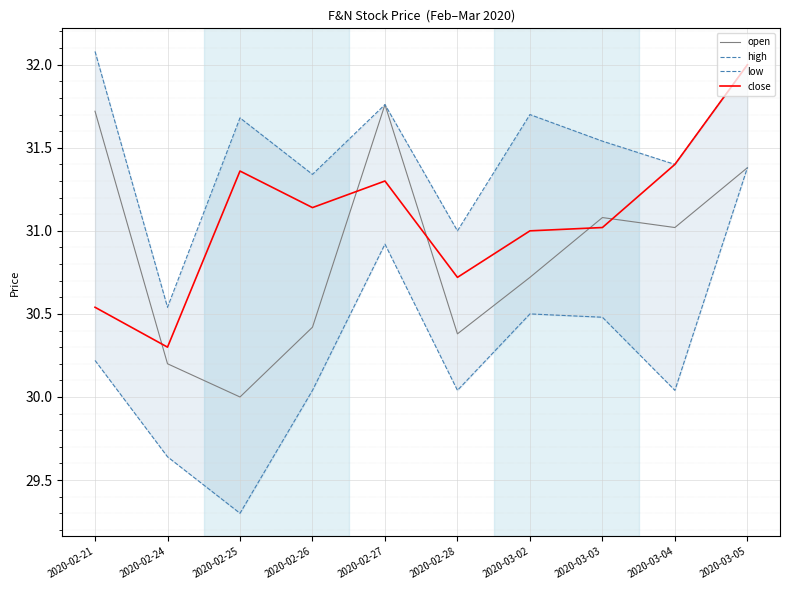

At 2020-03-03, list the series in order from largest to smallest.

high, open, close, low